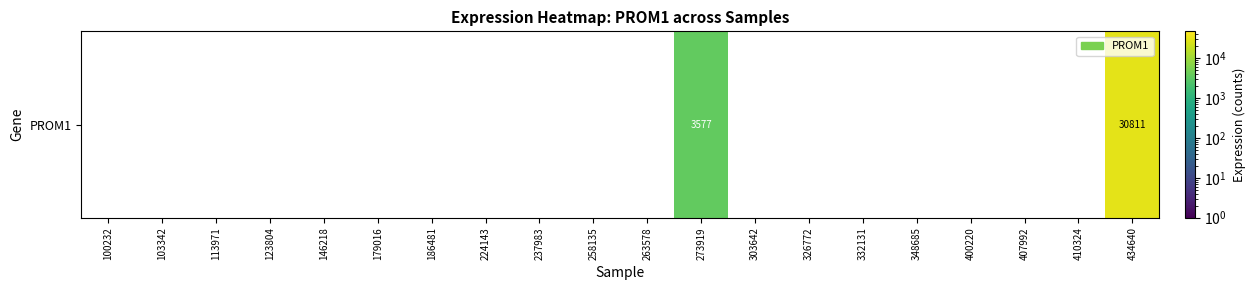

Which category has the lowest value across all series?

273919